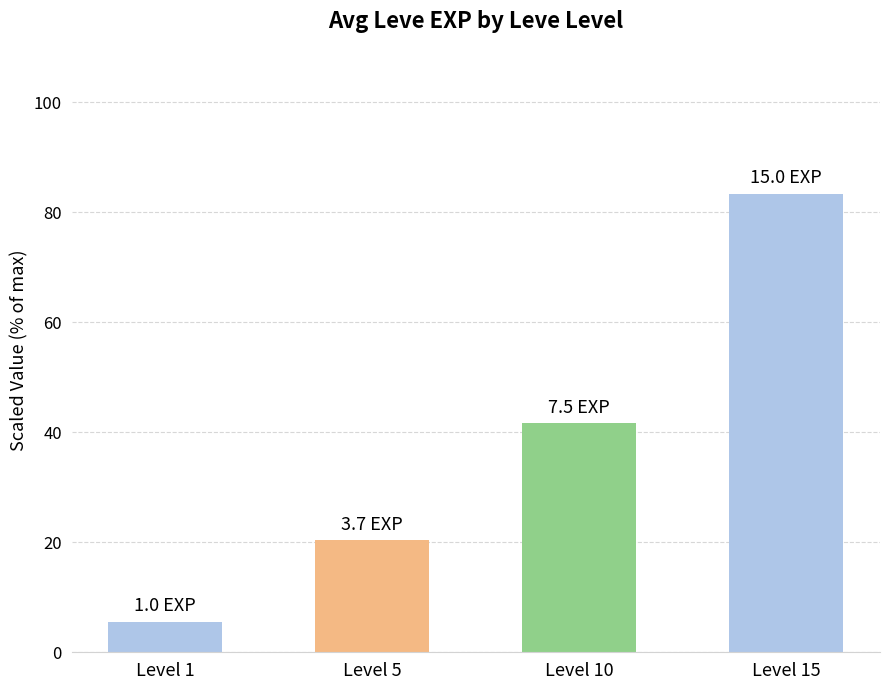

Between Level 10 and Level 1, which is larger?

Level 10